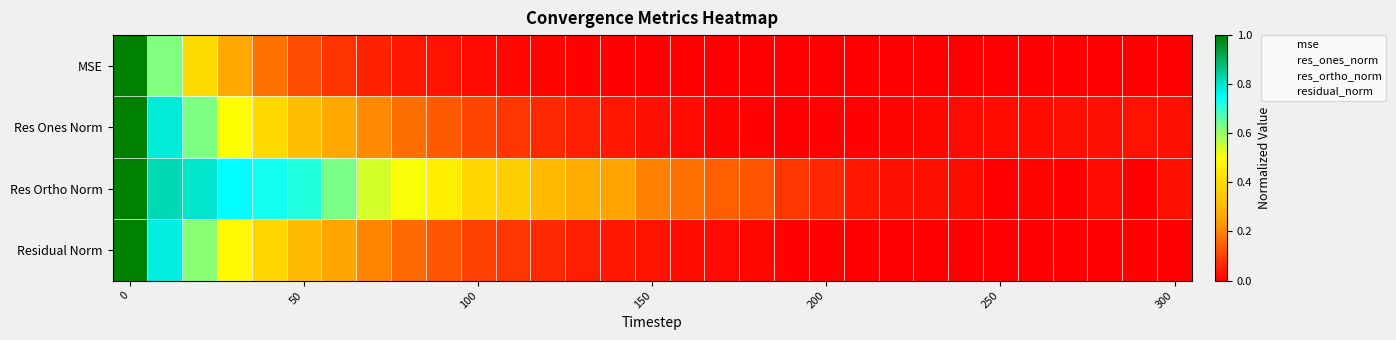

Reading left to right, what are all the values shown in this chart?

MSE: 1.0	0.6	0.4	0.3	0.2	0.1	0.1	0.1	0.0	0.0	0.0	0.0	0.0	0.0	0.0	0.0	0.0	0.0	0.0	0.0	0.0	0.0	0.0	0.0	0.0	0.0	0.0	0.0	0.0	0.0	0.0
Res Ones Norm: 1.0	0.8	0.6	0.5	0.4	0.3	0.3	0.2	0.2	0.1	0.1	0.1	0.1	0.0	0.0	0.0	0.0	0.0	0.0	0.0	0.0	0.0	0.0	0.0	0.0	0.0	0.0	0.0	0.0	0.0	0.0
Res Ortho Norm: 1.0	0.8	0.8	0.7	0.7	0.7	0.6	0.5	0.5	0.5	0.4	0.4	0.3	0.3	0.2	0.2	0.2	0.1	0.1	0.1	0.1	0.0	0.0	0.0	0.0	0.0	0.0	0.0	0.0	0.0	0.0
Residual Norm: 1.0	0.8	0.6	0.5	0.4	0.3	0.3	0.2	0.2	0.1	0.1	0.1	0.1	0.0	0.0	0.0	0.0	0.0	0.0	0.0	0.0	0.0	0.0	0.0	0.0	0.0	0.0	0.0	0.0	0.0	0.0